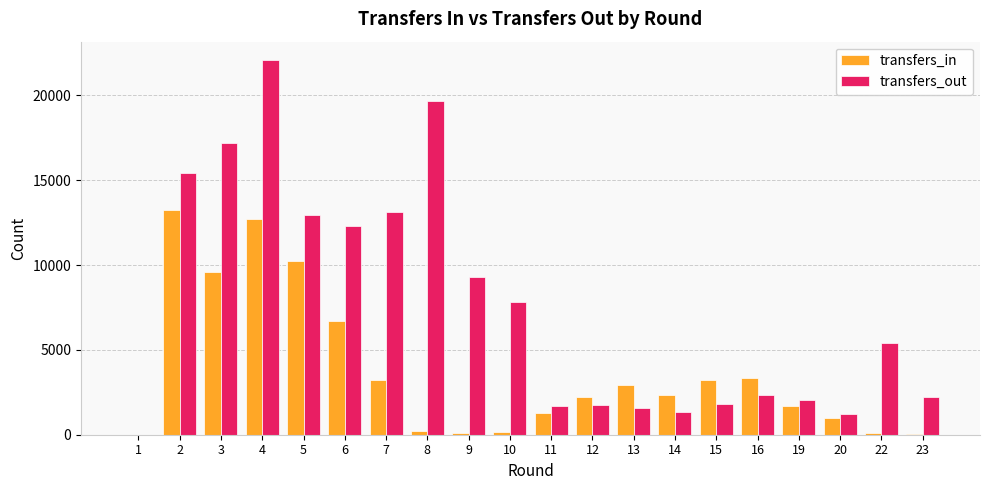

The value of transfers_out at 9 is 16145. True or false?

False